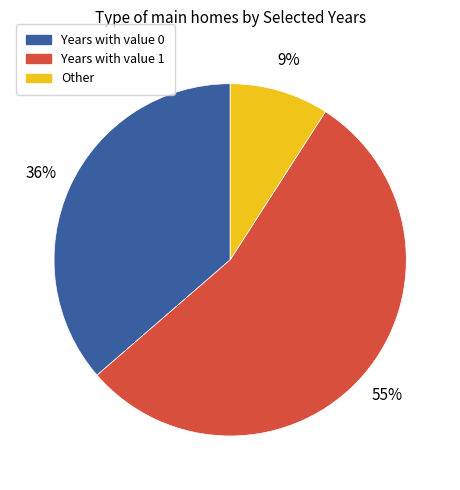

Is there any slice that represents more than half of the pie?

Yes